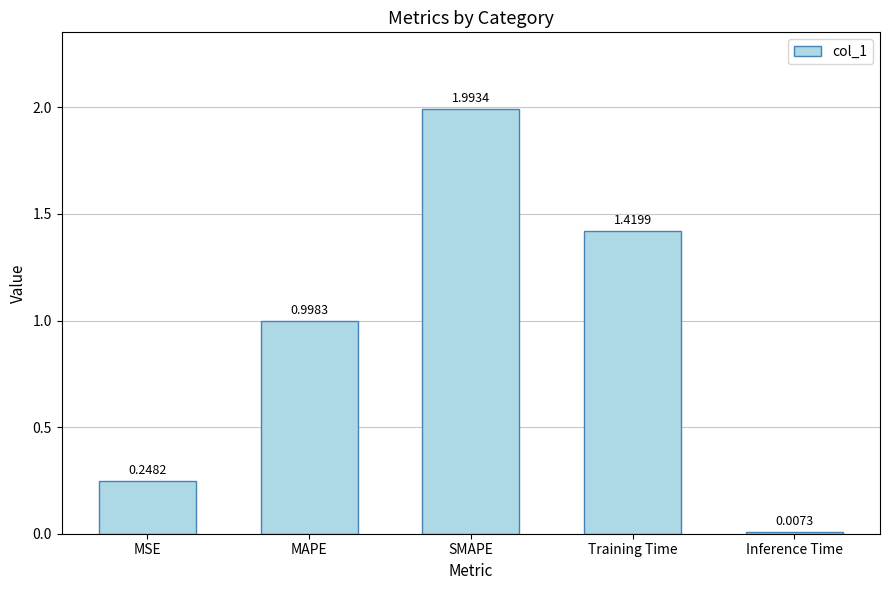

Does the chart contain any negative values?

No